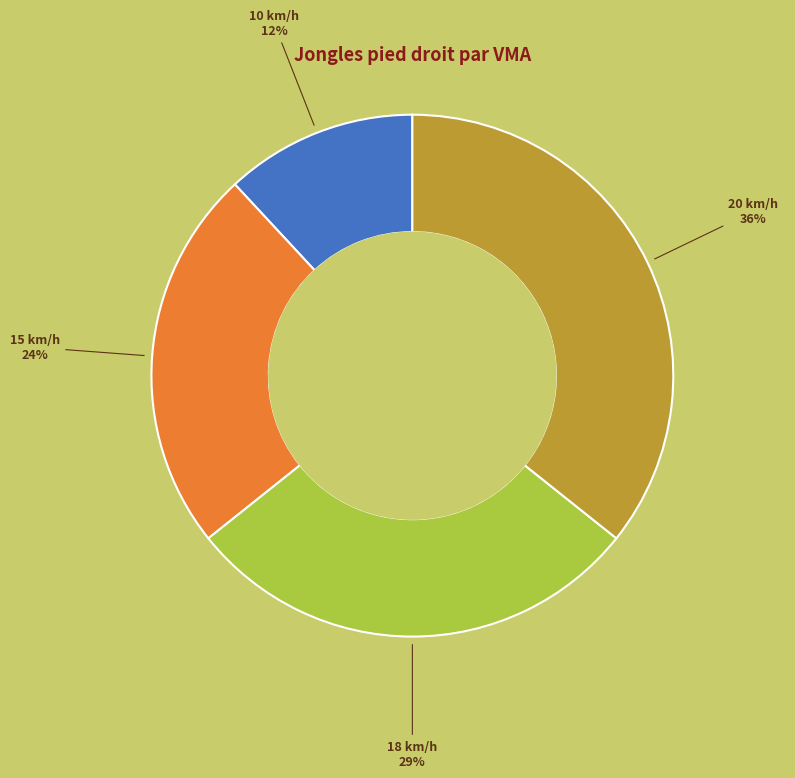

Which has a higher value, 10 km/h or 15 km/h?

15 km/h